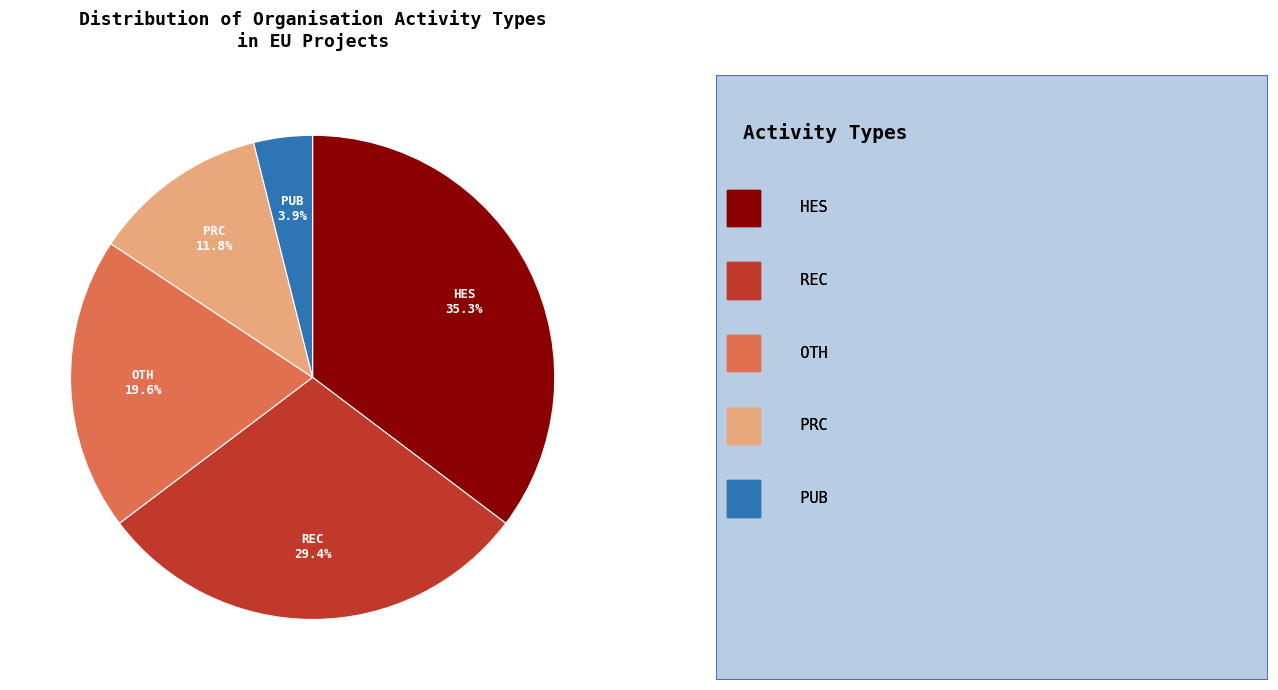

Is there a majority slice in this chart?

No